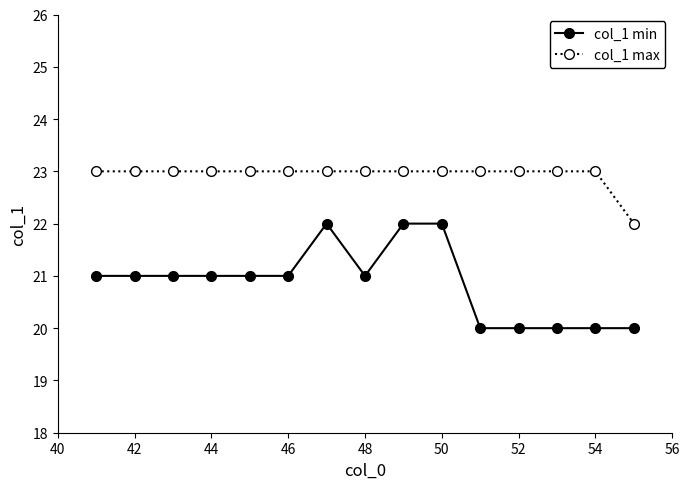

Reading left to right, list all the values displayed in this chart.

col_1 min: 21	21	21	21	21	21	22	21	22	22	20	20	20	20	20
col_1 max: 23	23	23	23	23	23	23	23	23	23	23	23	23	23	22